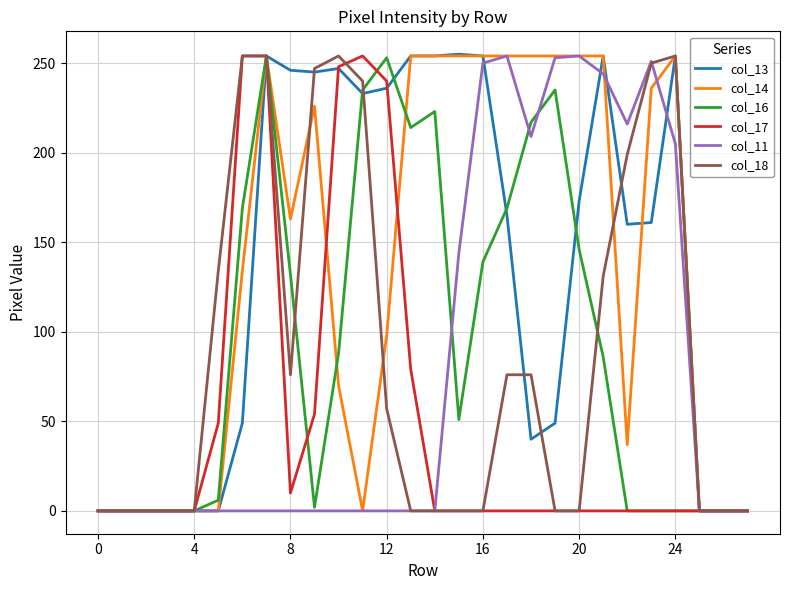

What is the maximum value shown in the chart?

255